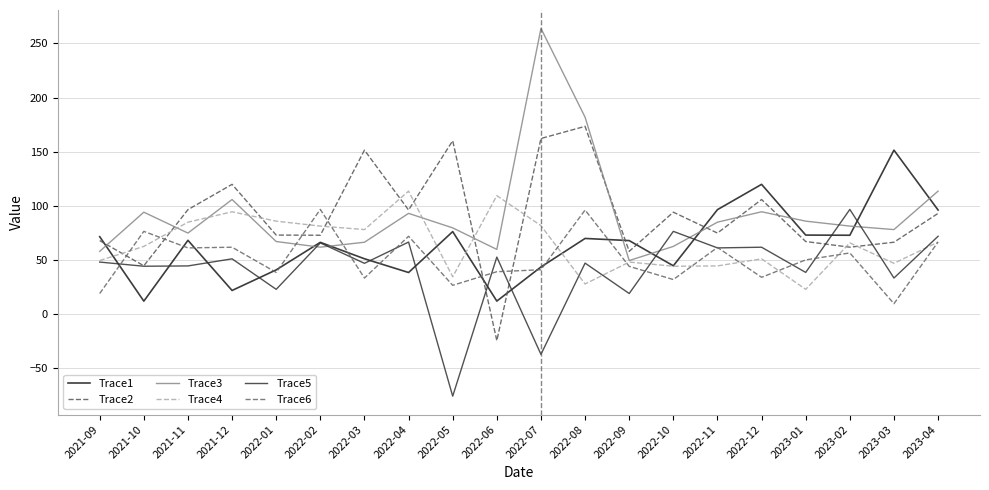

At which category does Trace1 reach its first local valley?

2021-10